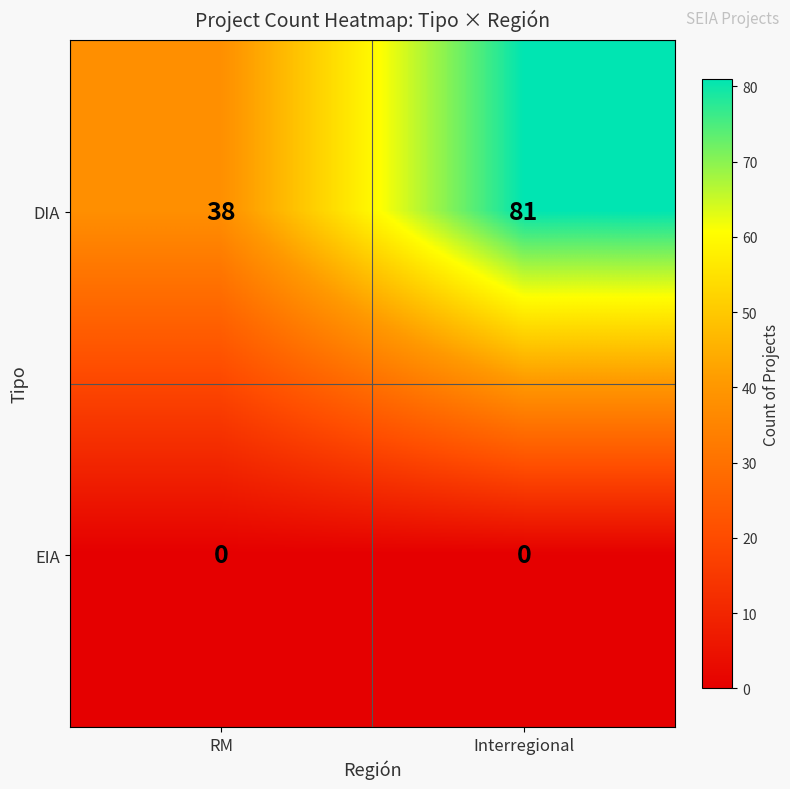

Reading left to right, list all the values displayed in this chart.

DIA: RM=38	Interregional=81
EIA: RM=0	Interregional=0